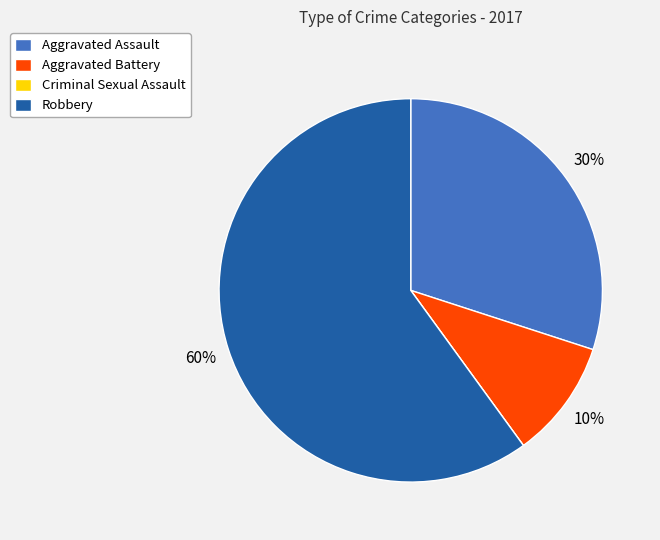

Is it true that Aggravated Battery is 2% of the pie?

False